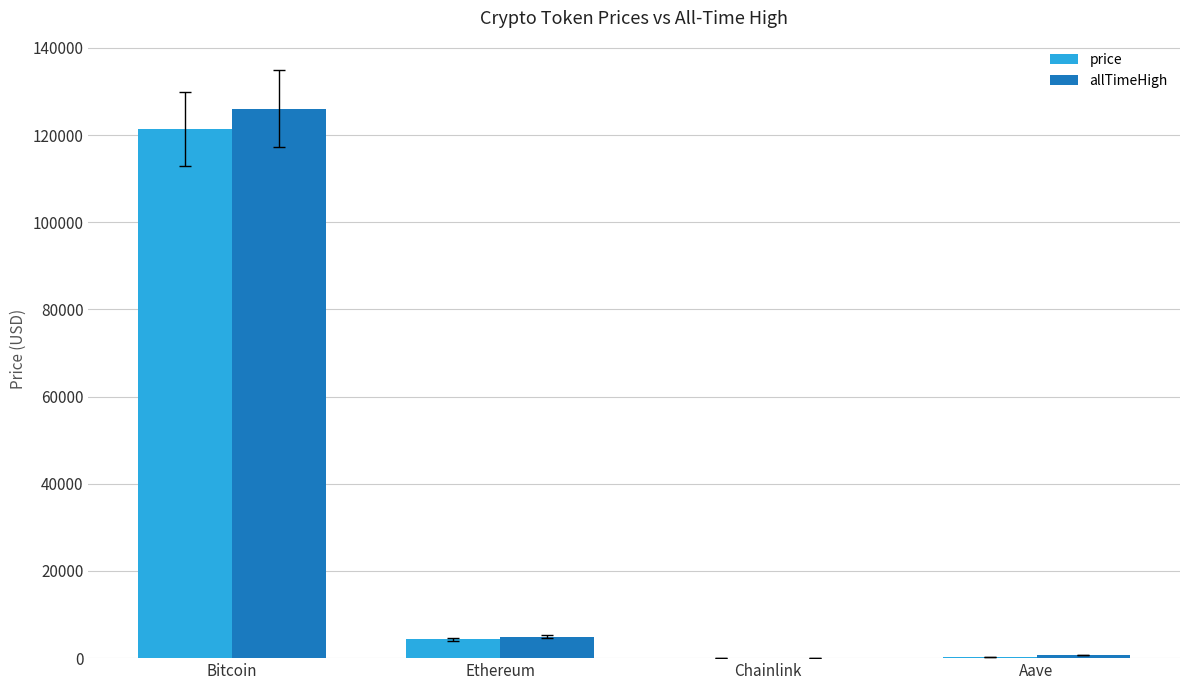

Which category has the highest value in the allTimeHigh series?

Bitcoin